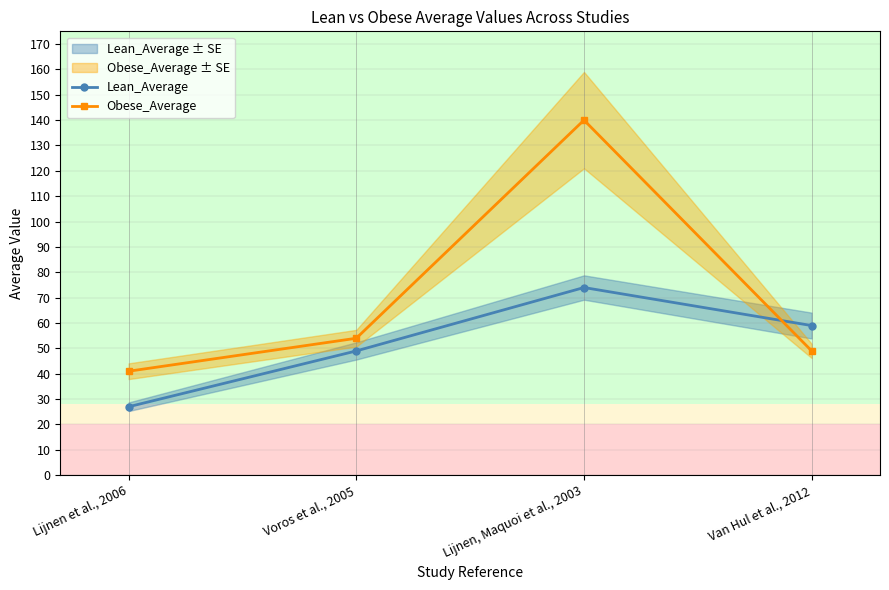

Which category has the lowest value across all series?

Lijnen et al., 2006